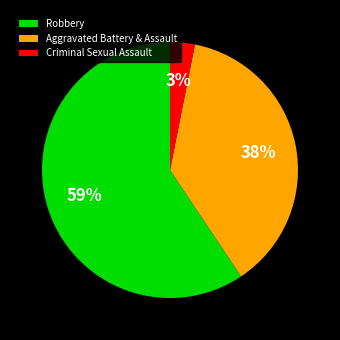

Between Robbery and Aggravated Battery & Assault, which is larger?

Robbery